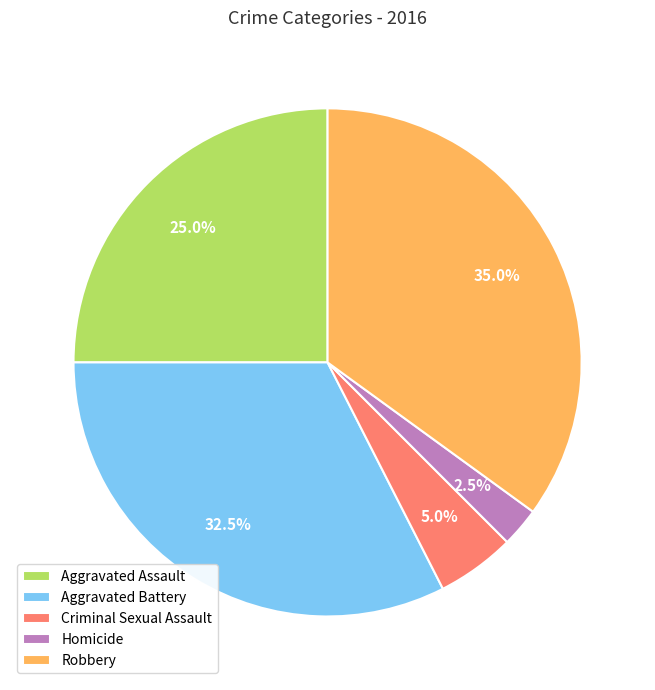

Which slice is the smallest?

Homicide